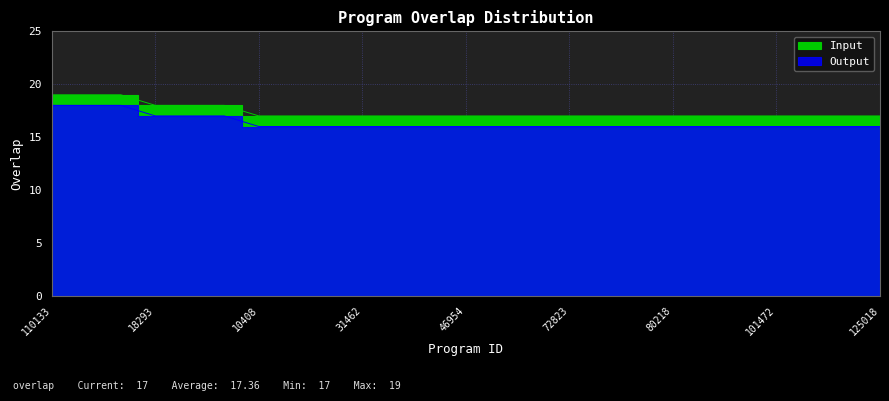

What is the sum of all values?

434